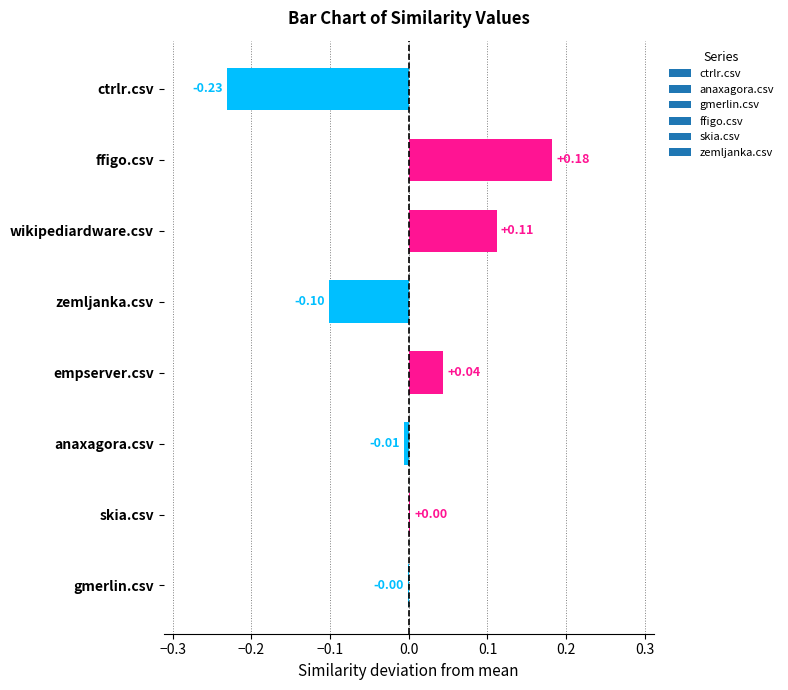

Between wikipediardware.csv and empserver.csv, which is larger?

wikipediardware.csv